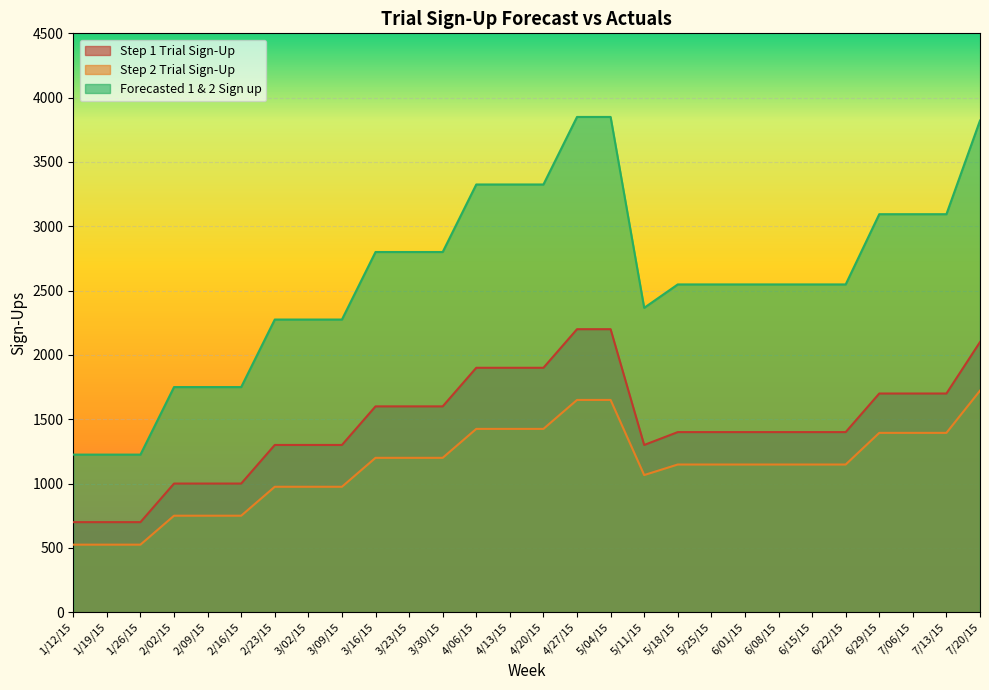

Reading right to left, extract all data points from this chart.

Step 1 Trial Sign-Up: 2100	1700	1700	1700	1400	1400	1400	1400	1400	1400	1300	2200	2200	1900	1900	1900	1600	1600	1600	1300	1300	1300	1000	1000	1000	700	700	700
Step 2 Trial Sign-Up: 1722	1394	1394	1394	1148	1148	1148	1148	1148	1148	1066	1650	1650	1425	1425	1425	1200	1200	1200	975	975	975	750	750	750	525	525	525
Forecasted 1 & 2 Sign up: 3822	3094	3094	3094	2548	2548	2548	2548	2548	2548	2366	3850	3850	3325	3325	3325	2800	2800	2800	2275	2275	2275	1750	1750	1750	1225	1225	1225